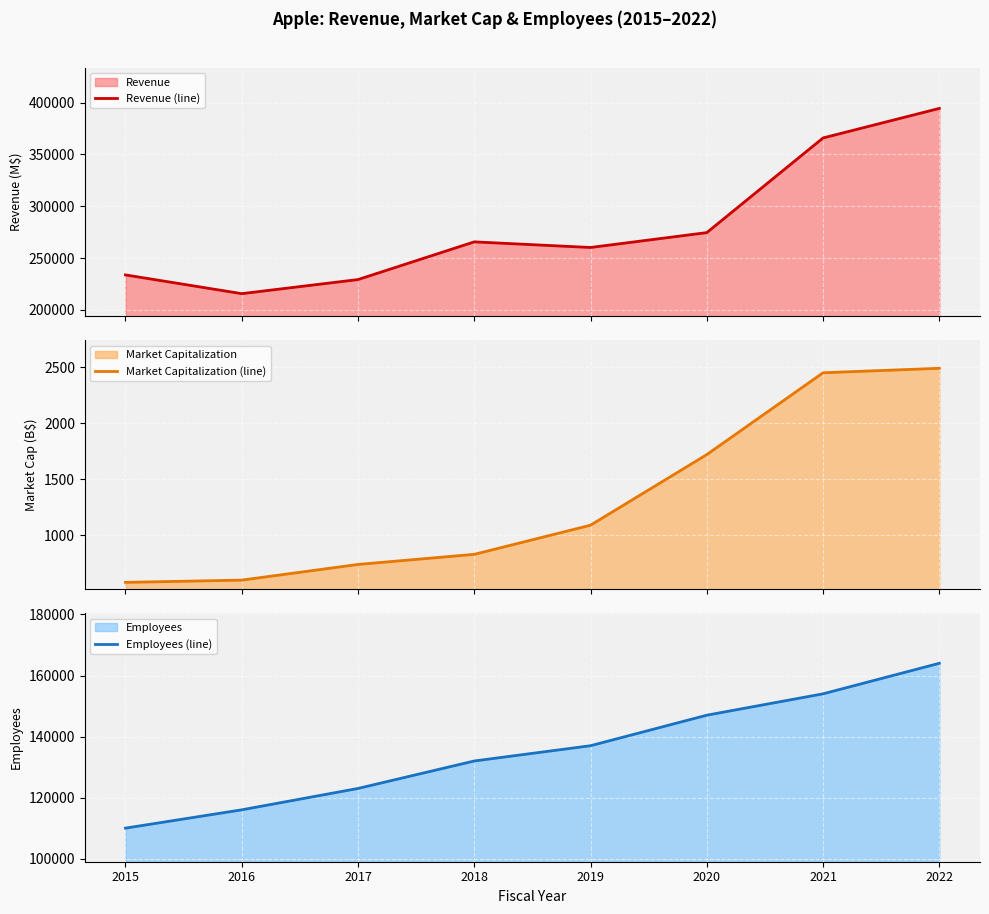

How many categories are shown in the chart?

8